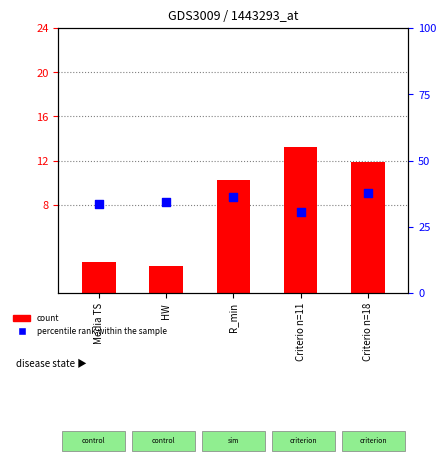

Which series has the largest total across all categories?

percentile rank within the sample